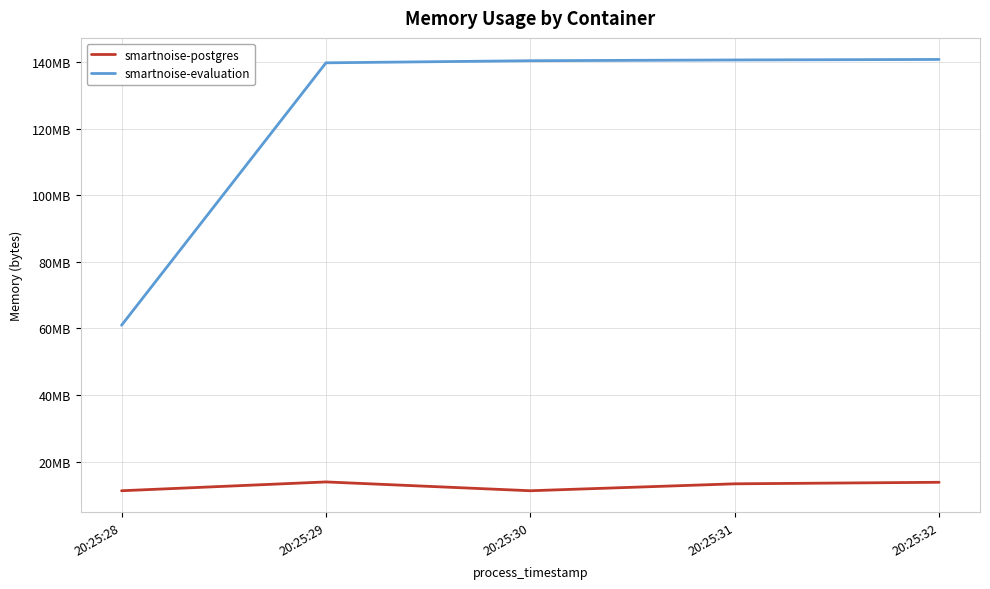

Which series has the largest range (max minus min)?

smartnoise-evaluation